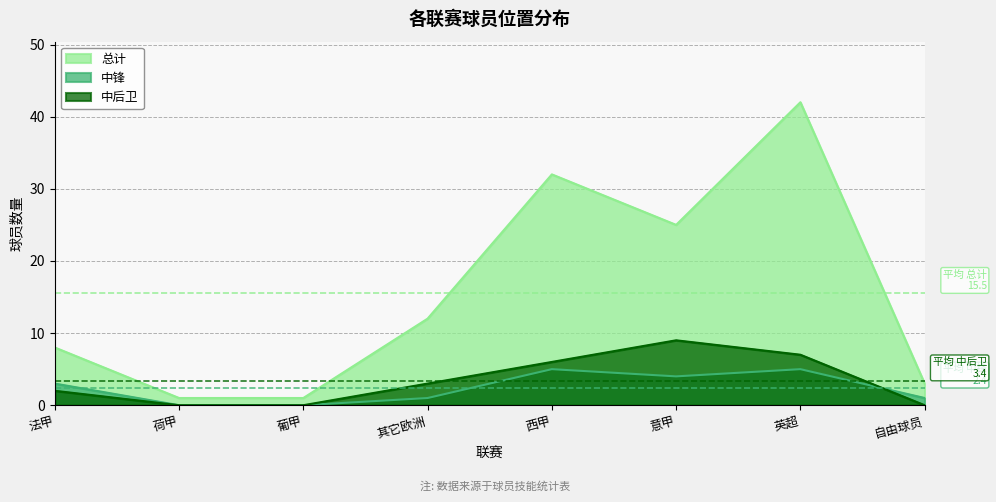

At which category does 总计 reach its first local peak?

西甲